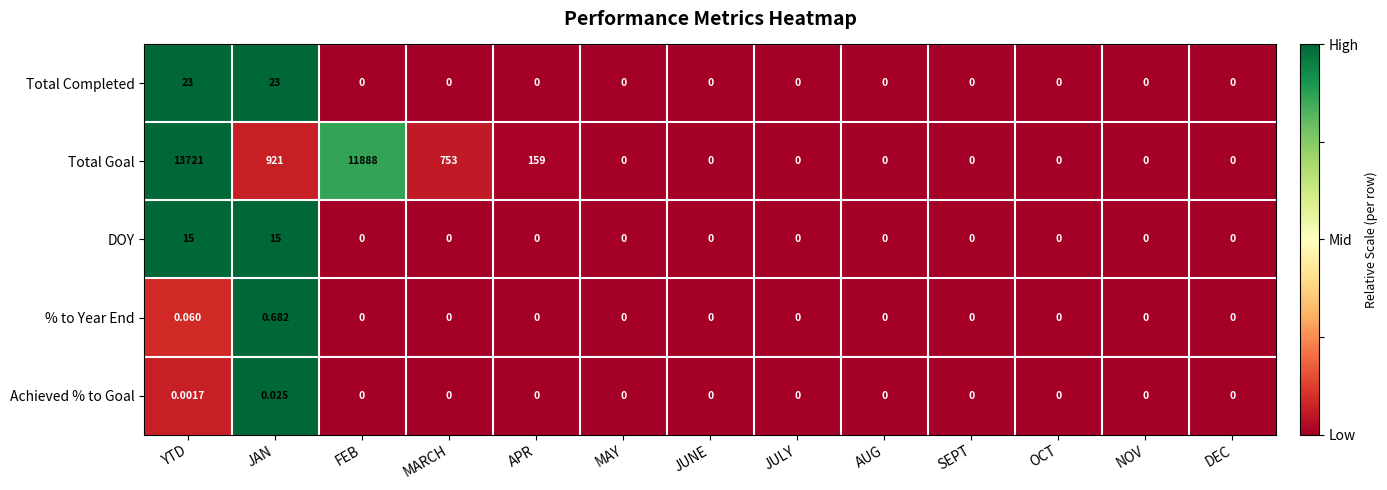

Which series has the widest spread of values?

Total Goal